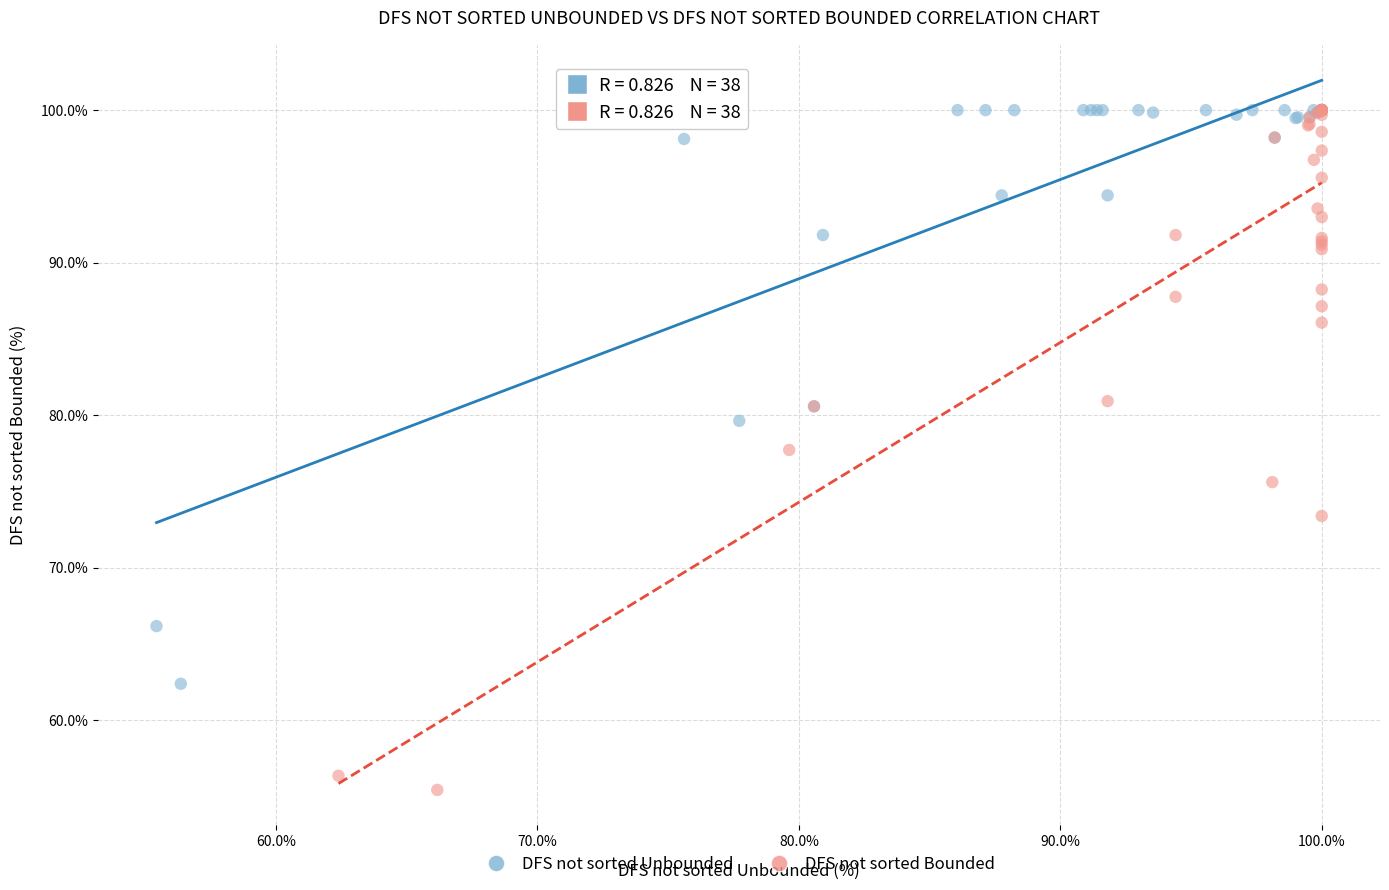

Which series contains the lowest Y value?

DFS not sorted Bounded